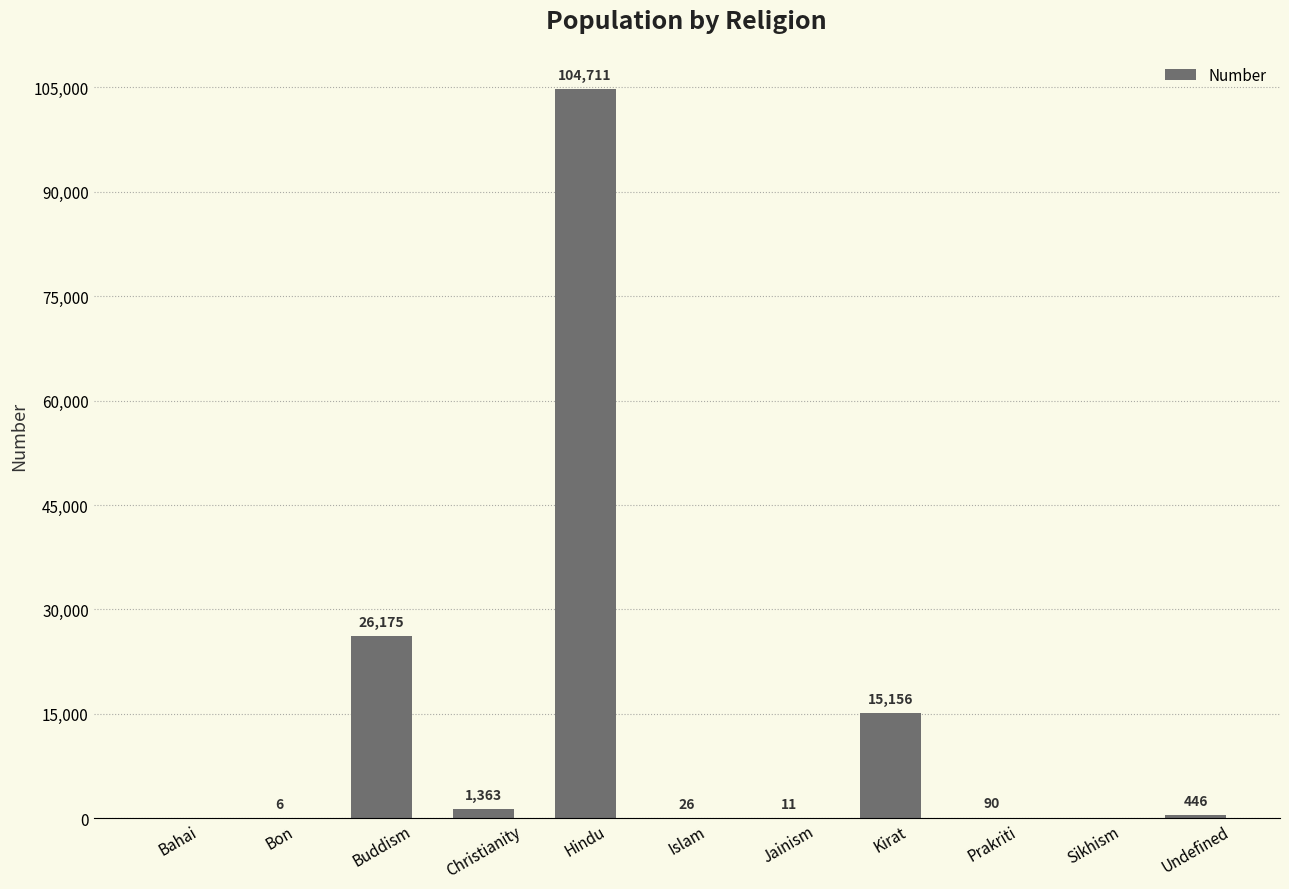

What is the sum of the values at Prakriti and Kirat?

15246